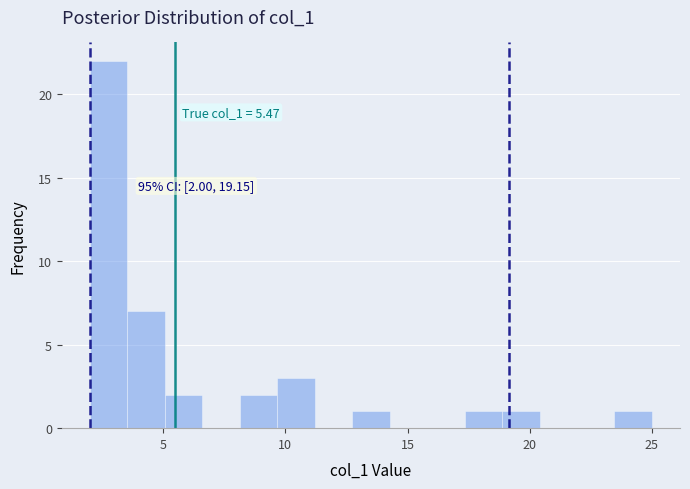

Around what value on the x-axis is the tallest bar? Give the approximate position of its centre, as read against the axis.

3.0